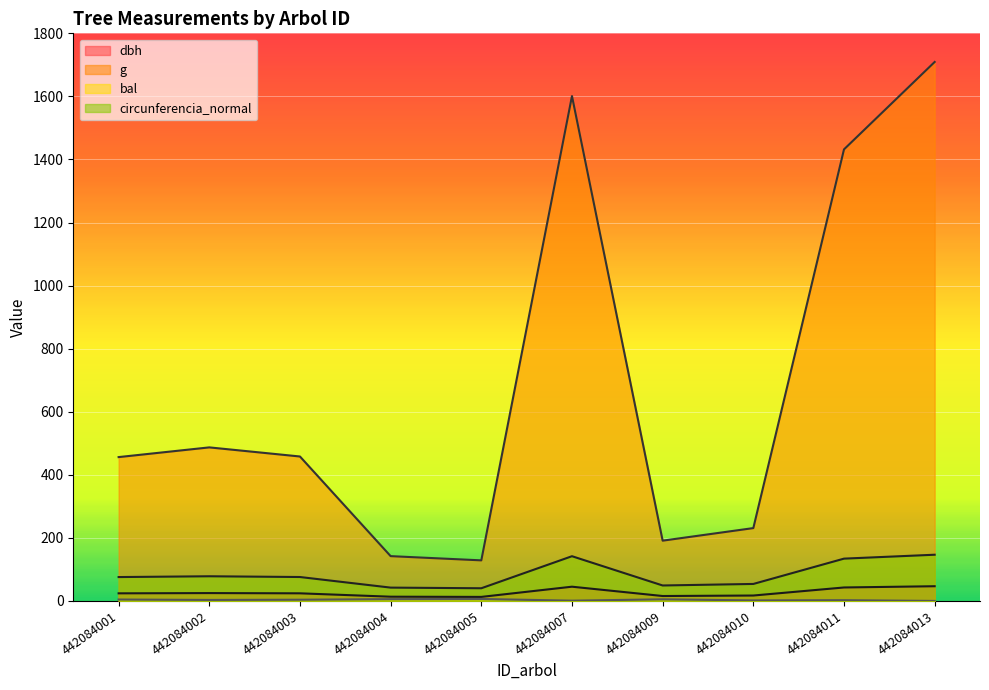

What is the value of the dbh point at the 10th from the left?

46.6